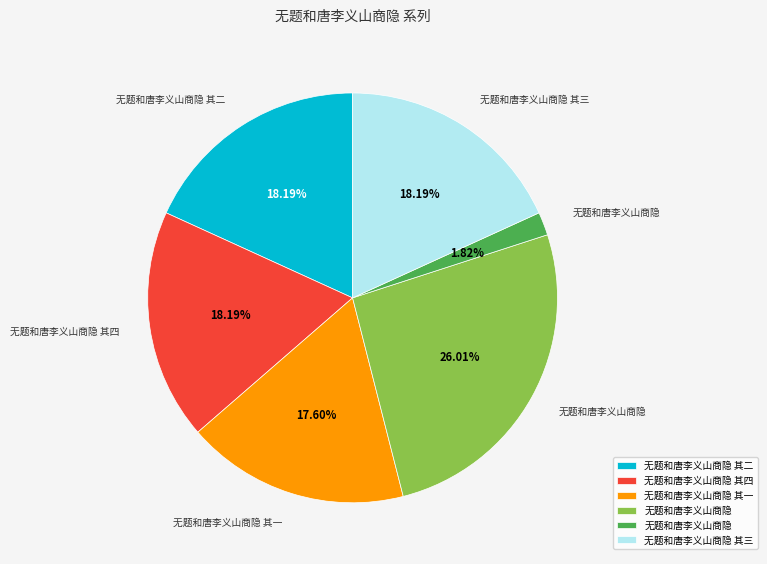

Is there any slice that represents more than half of the pie?

No